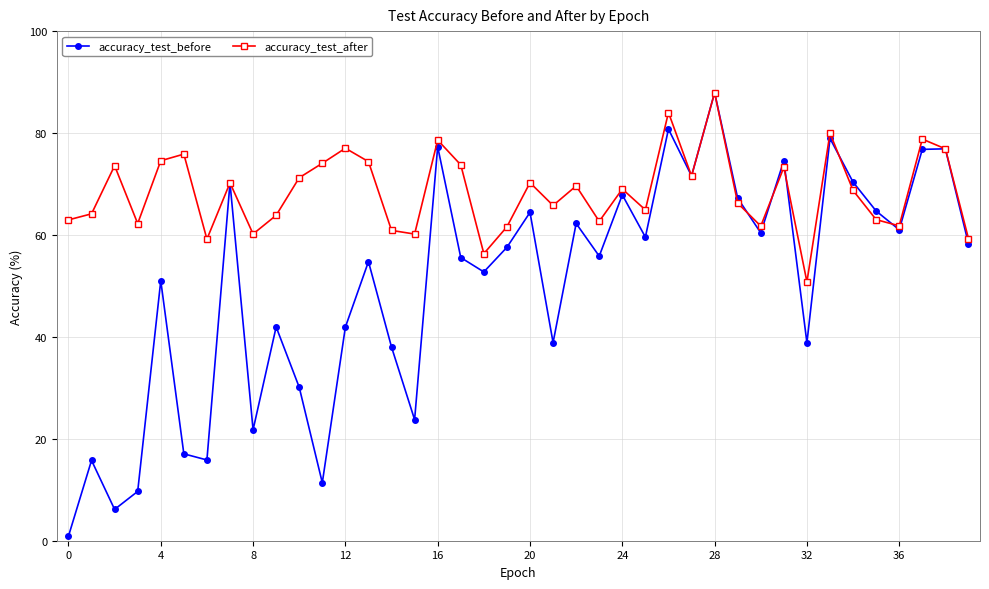

Which series has the widest spread of values?

accuracy_test_before